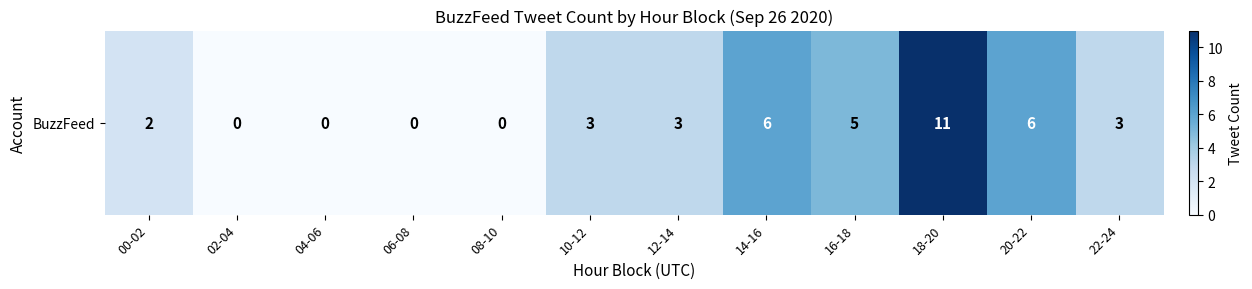

What is the greatest value displayed?

11